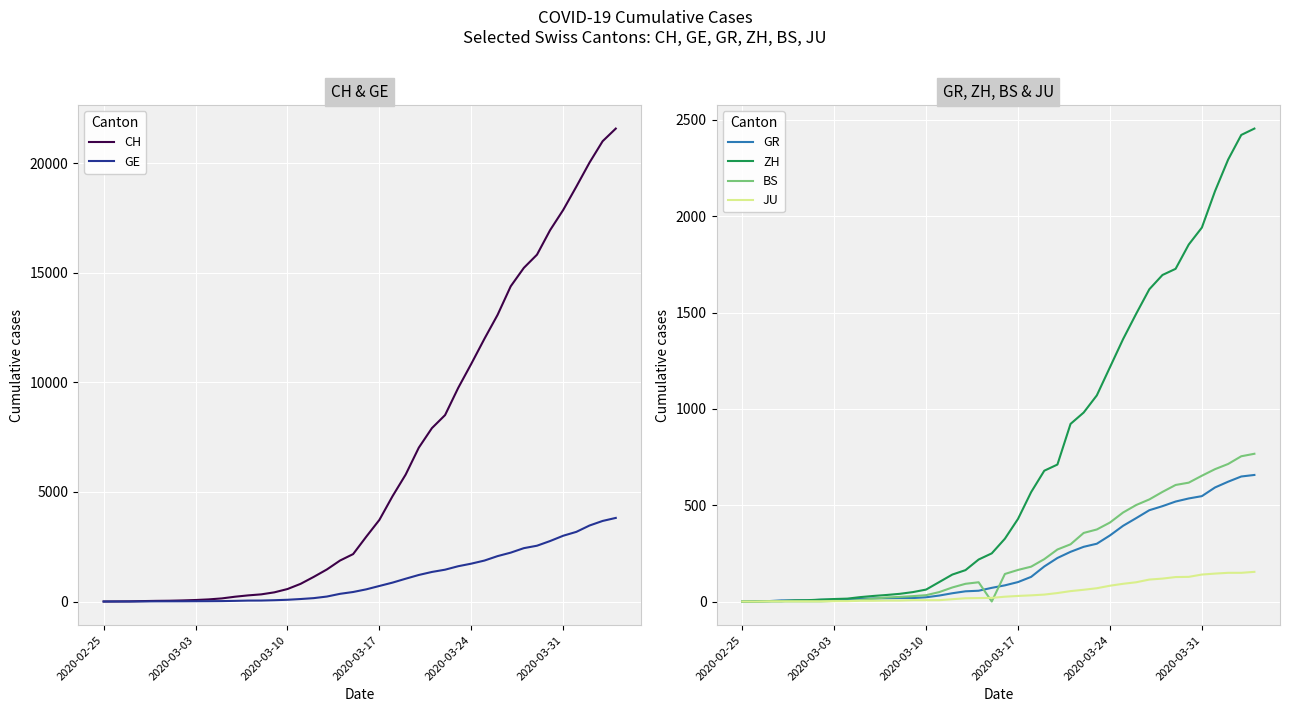

What is the highest value of the JU series?

154